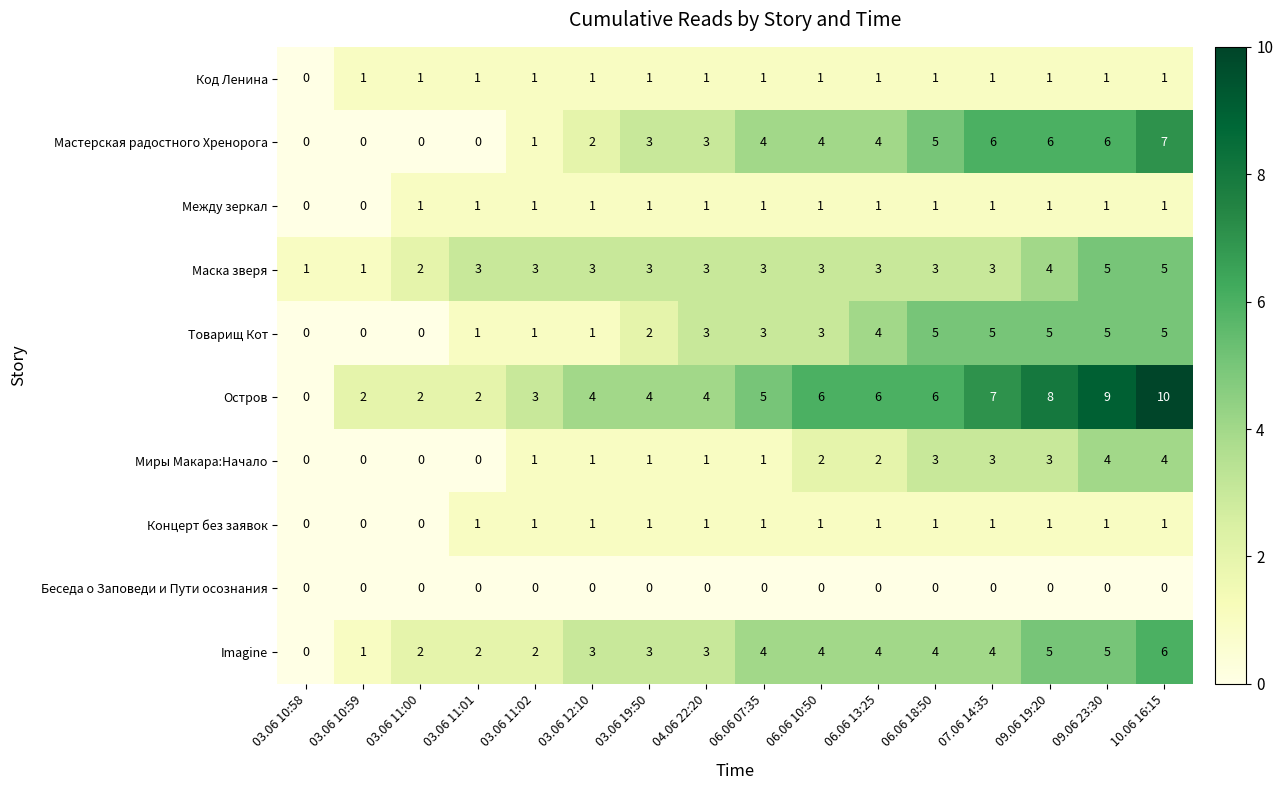

What is the difference between the highest and lowest values at 03.06 11:01?

3